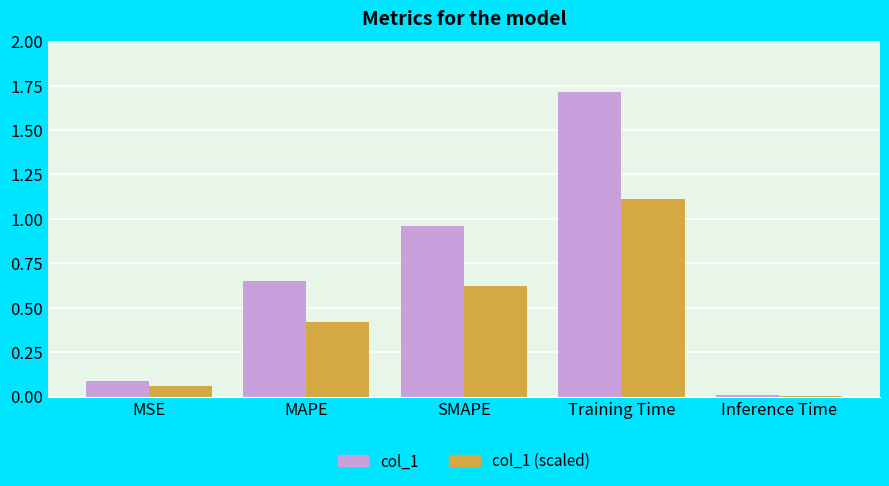

Is the value of col_1 at SMAPE greater than the value of col_1 (scaled) at MSE?

Yes